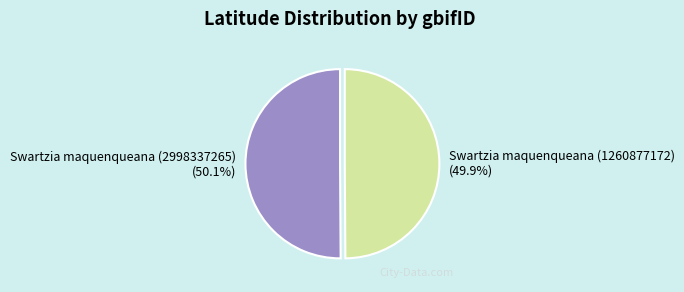

Is there a majority slice in this chart?

Yes